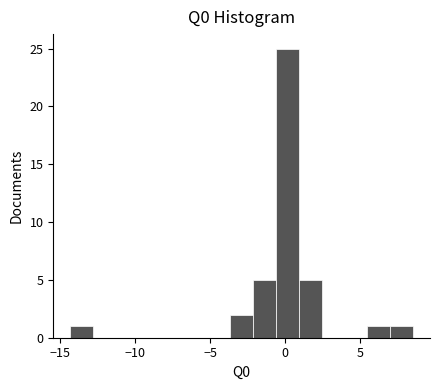

Around what value on the x-axis is the tallest bar? Give the approximate position of its centre, as read against the axis.

0.0